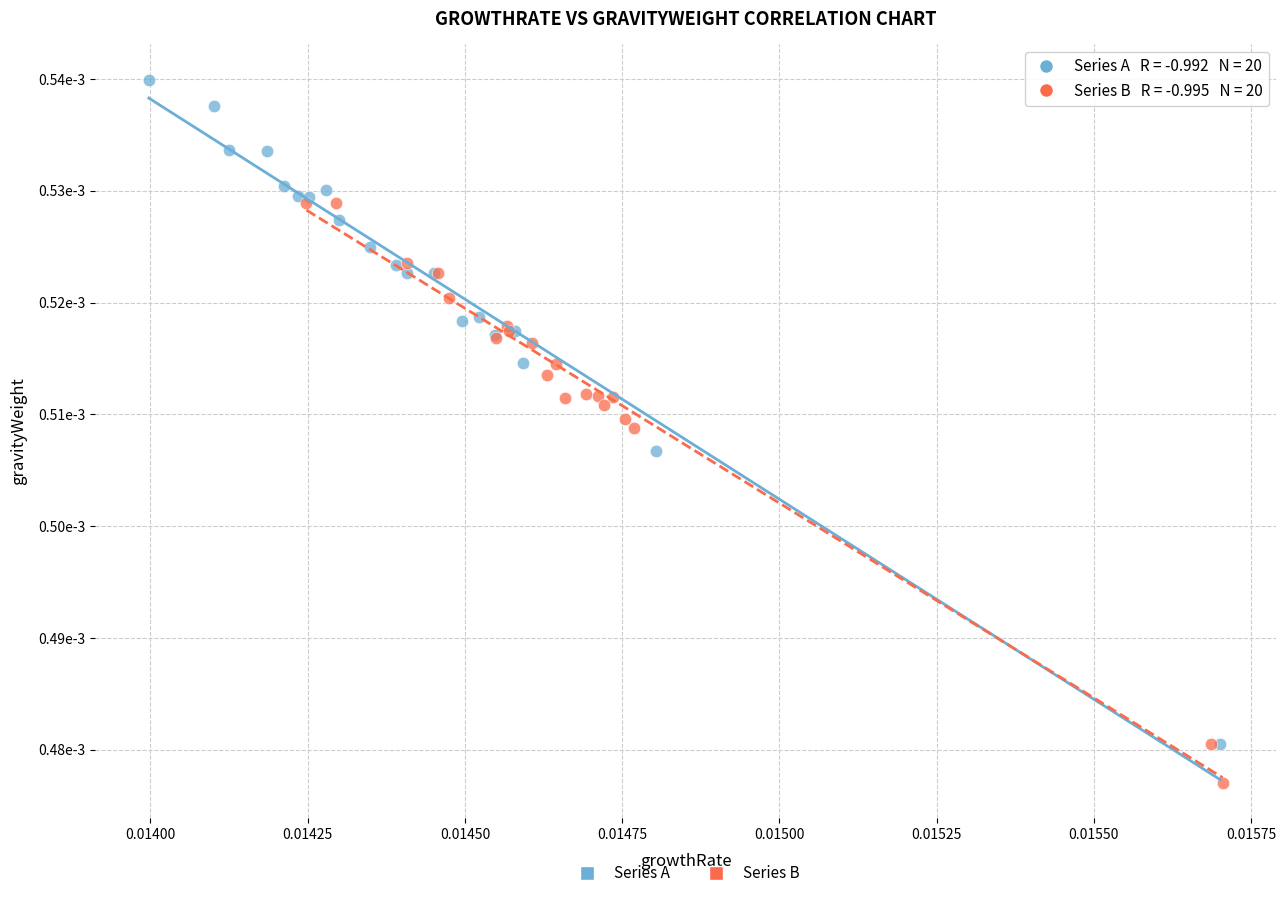

What are all the series names shown in the legend?

Series A, Series B